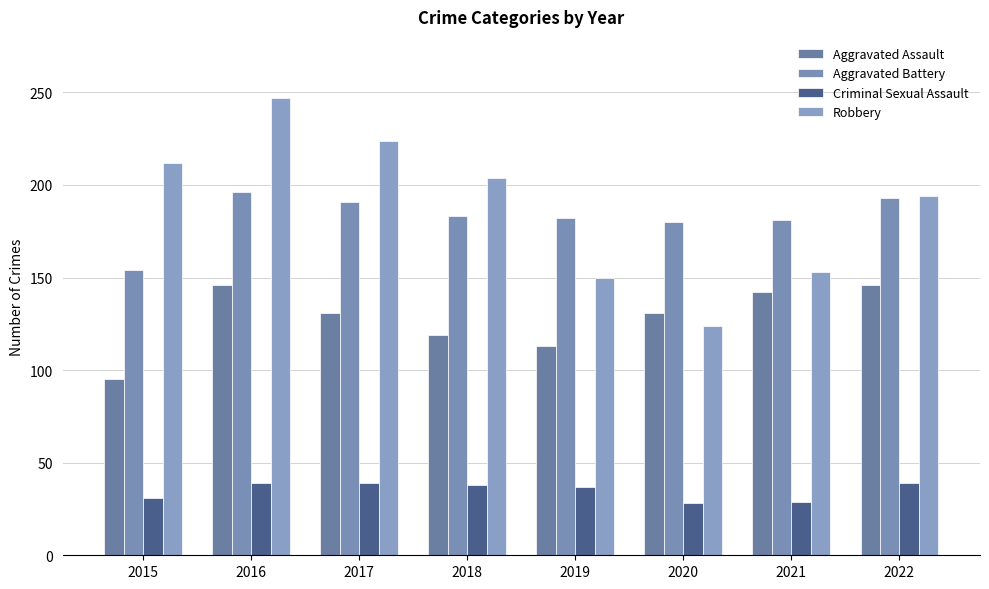

At 2021, list the series in order from largest to smallest.

Aggravated Battery, Robbery, Aggravated Assault, Criminal Sexual Assault